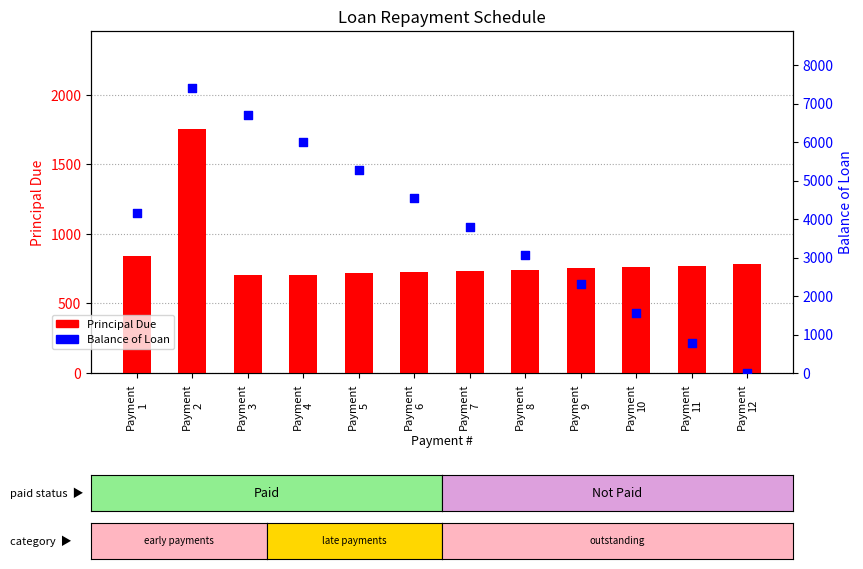

At how many categories does at least one series exceed 1318?

10